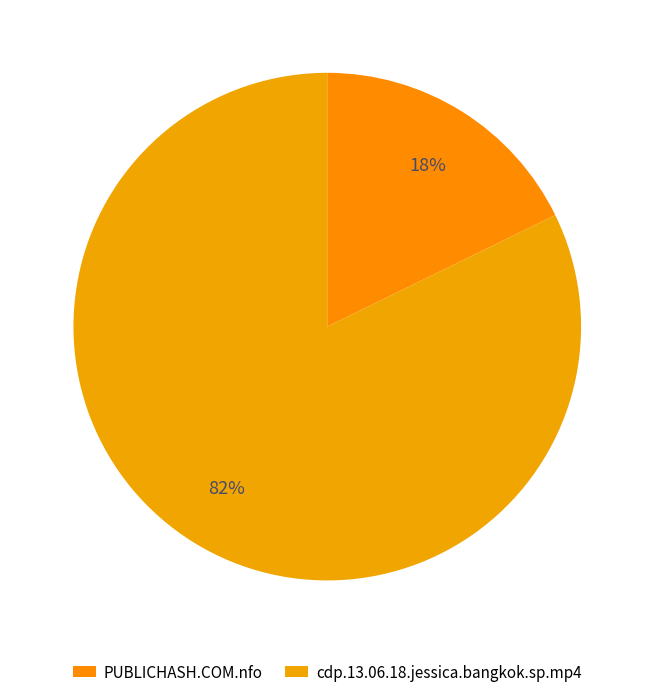

What is the majority slice?

cdp.13.06.18.jessica.bangkok.sp.mp4